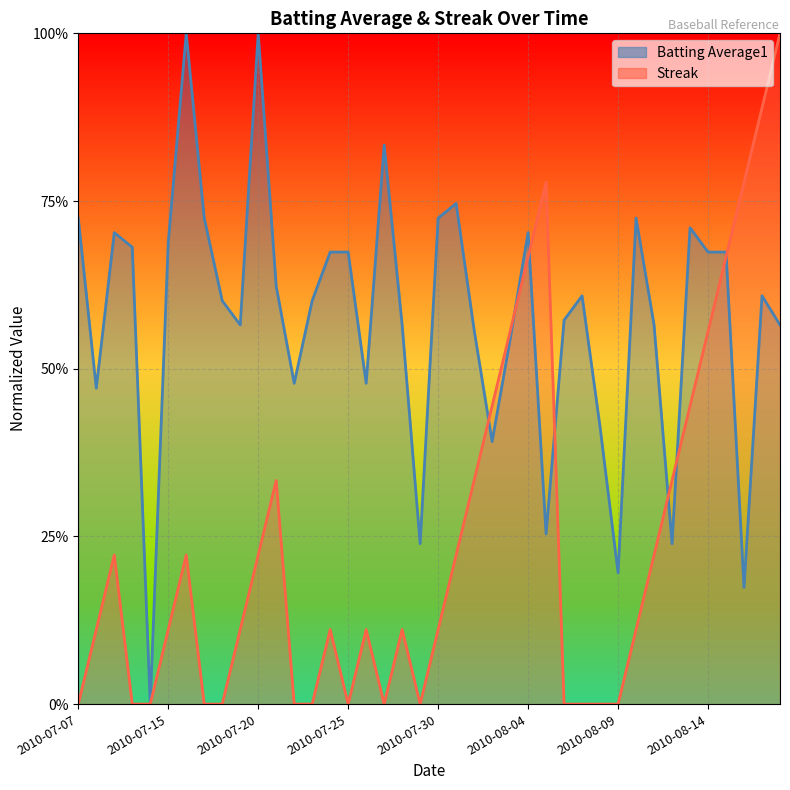

How many categories are shown in the chart?

40